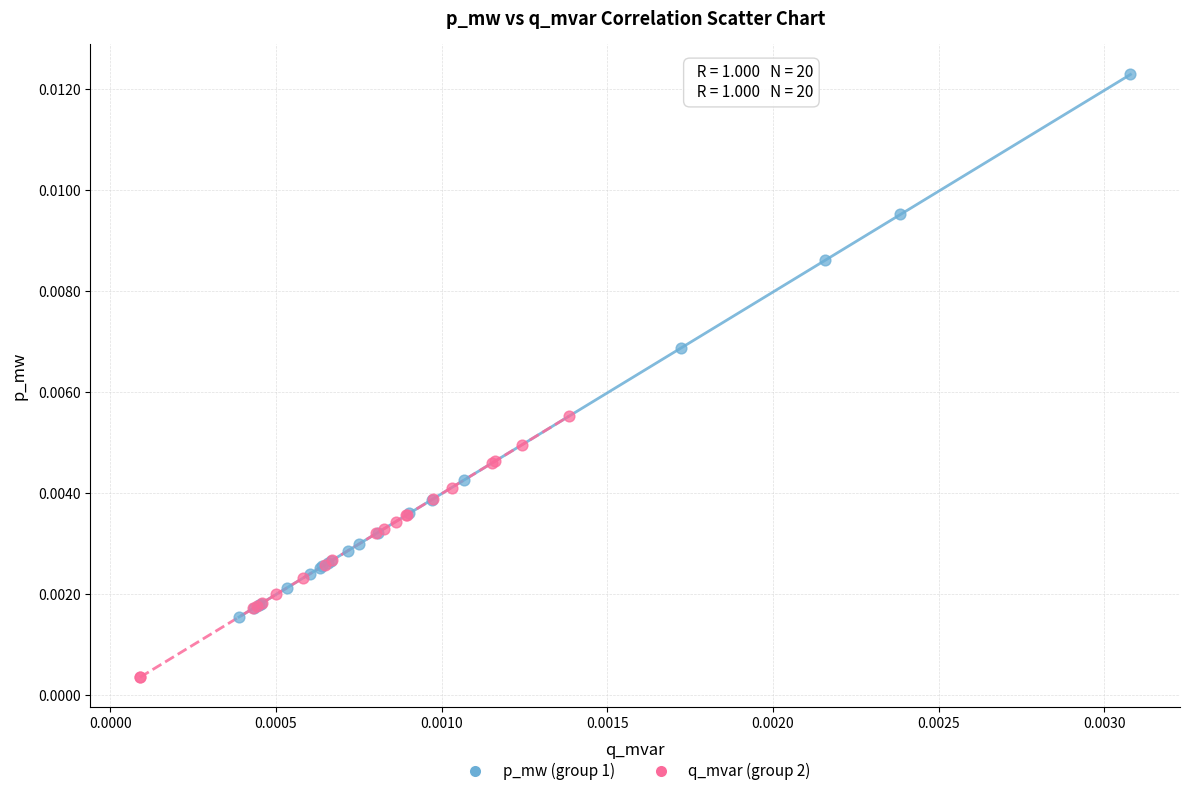

Which series reaches the maximum Y coordinate?

p_mw (group 1)